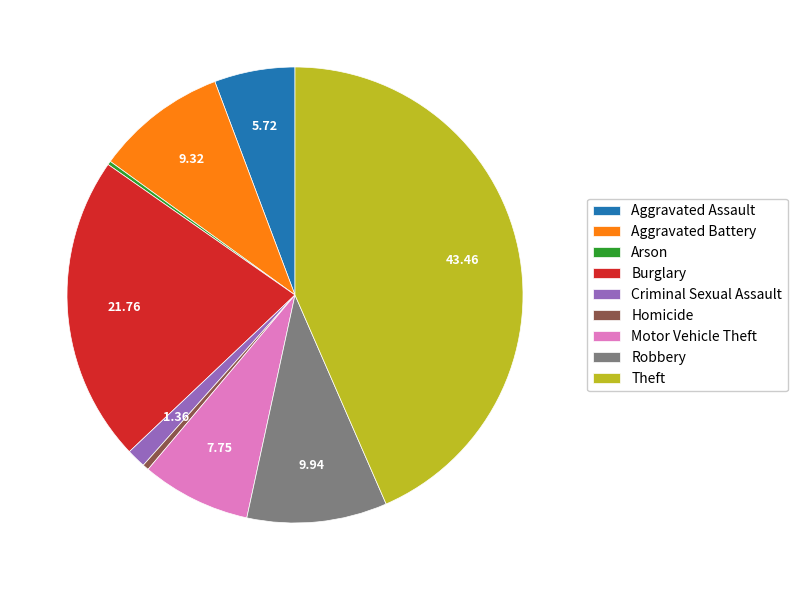

Which has a higher value, Burglary or Criminal Sexual Assault?

Burglary